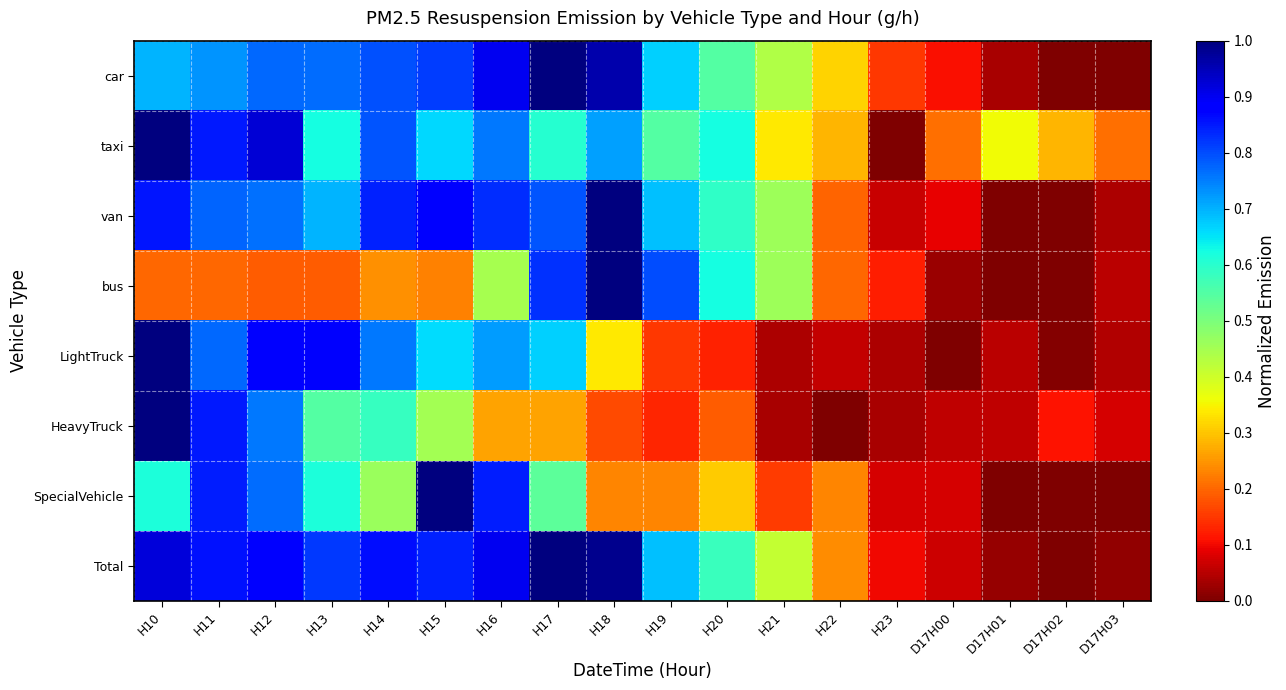

At which category is the sum across all series the highest?

H10